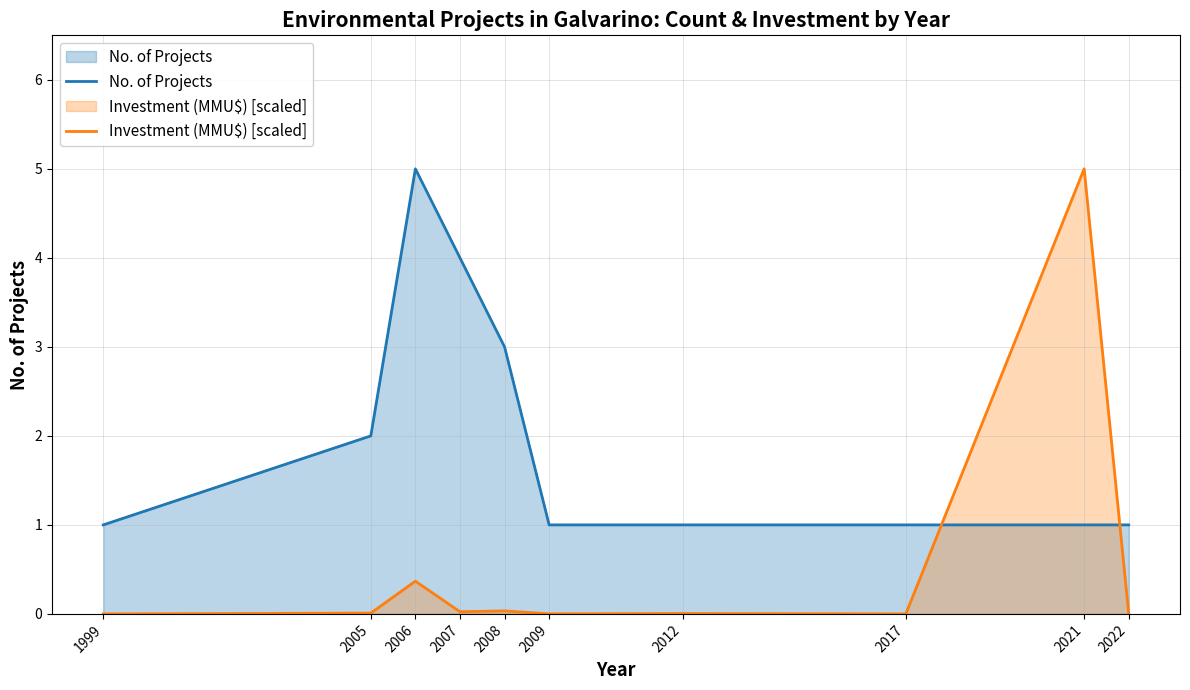

What is the average value of the Investment (MMU$) [scaled] series?

0.5